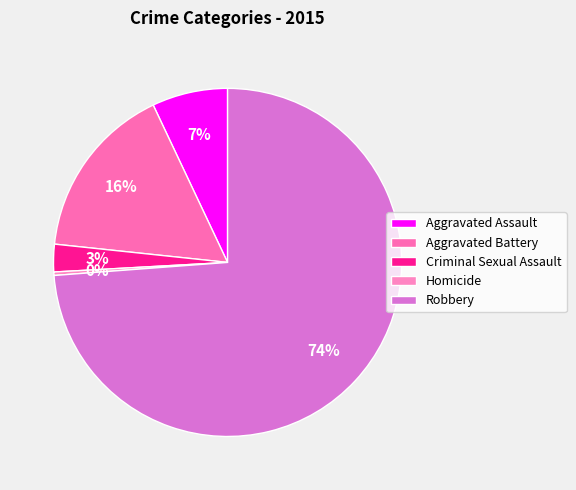

To the nearest percent, what percentage of the pie is Criminal Sexual Assault?

3%